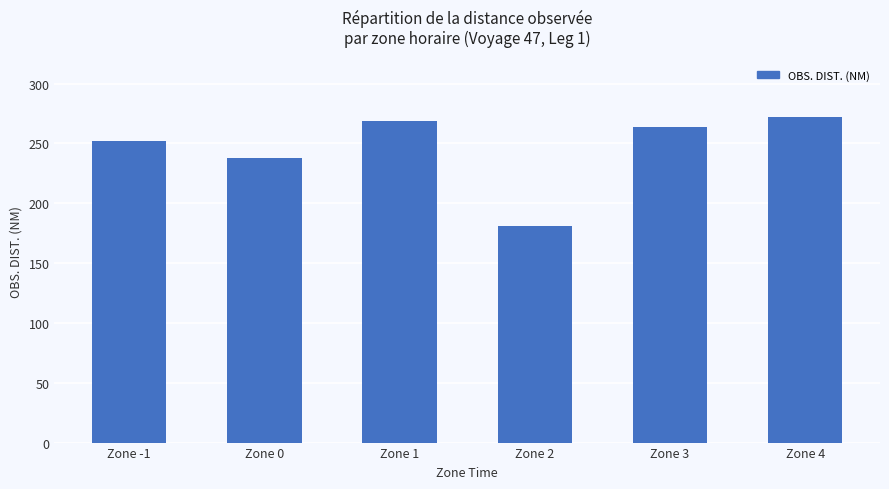

What is the average value?

246